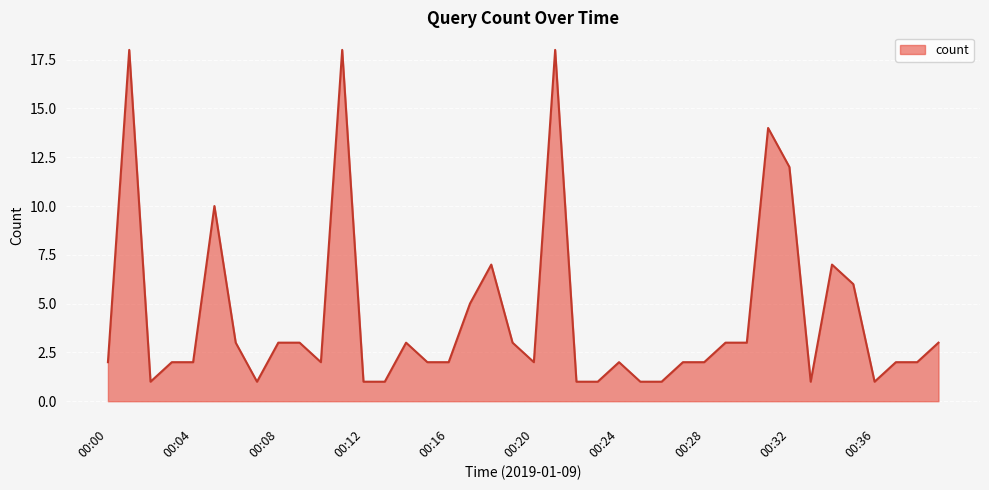

What is the maximum value shown in the chart?

18